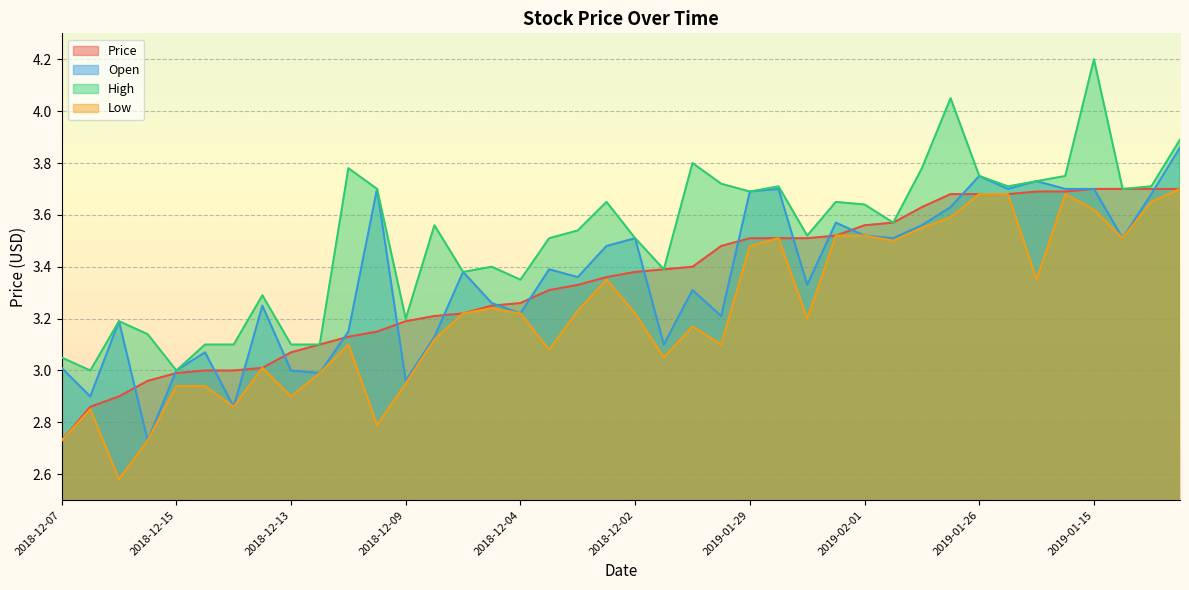

Rank the series by their maximum value, from highest to lowest.

High, Open, Price, Low